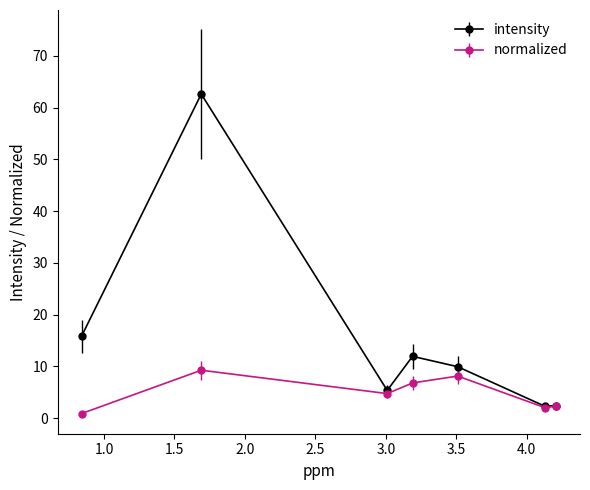

Which series changed the most between 3.51 and 1.69?

intensity